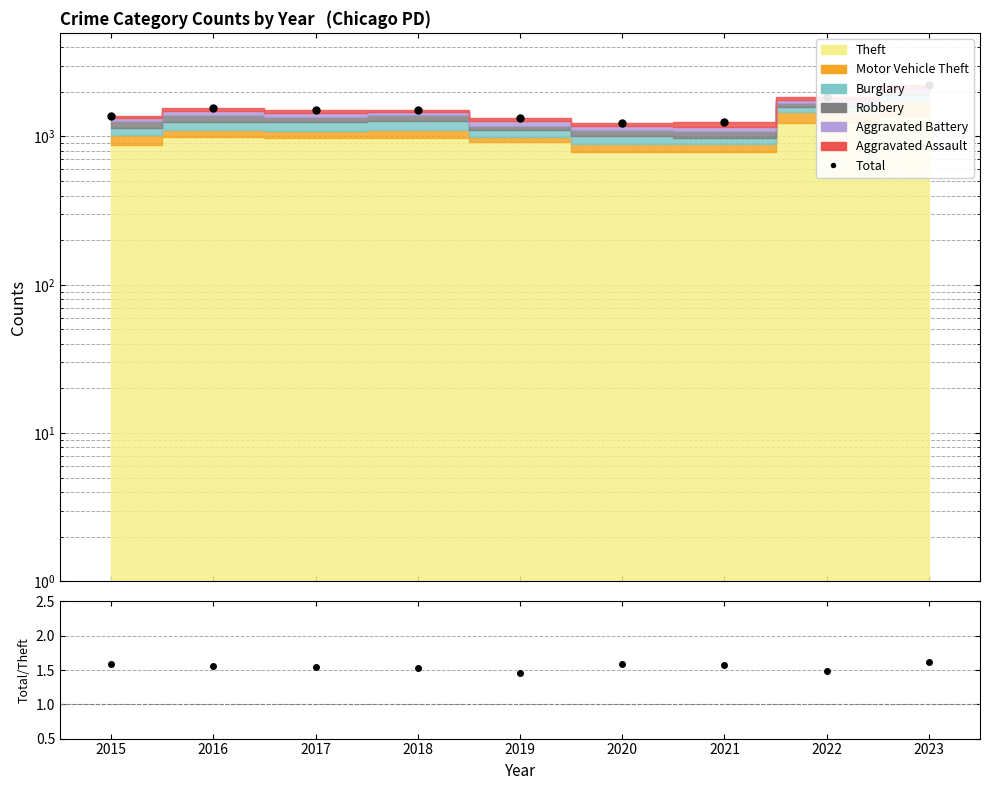

What is the average value of the Total series?

1535.9